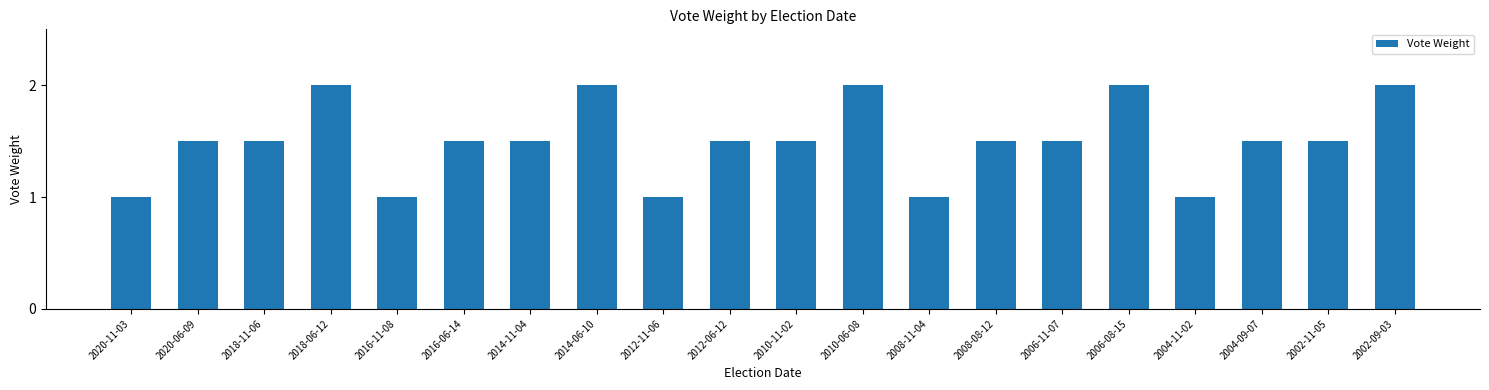

True or false: the data shows 0.7 at 2018-11-06.

False